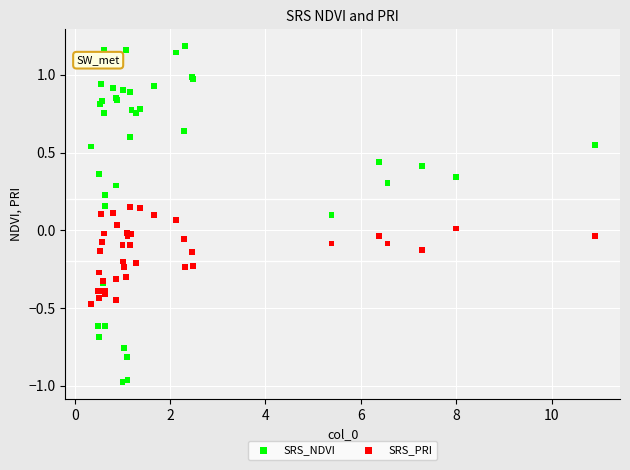

Which series has the largest Y range (max minus min)?

SRS_NDVI